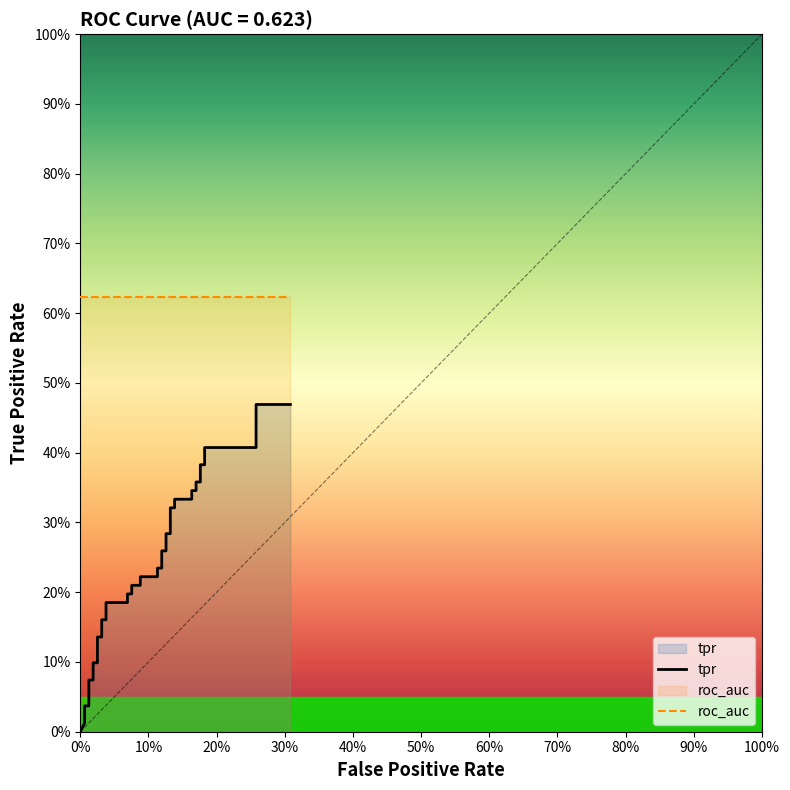

What are all the series names shown in the legend?

tpr, roc_auc